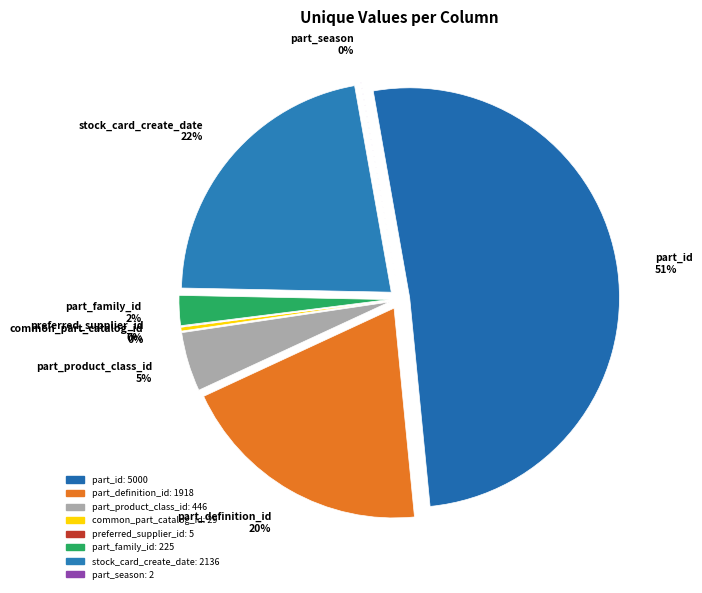

Is there any slice that represents more than half of the pie?

Yes